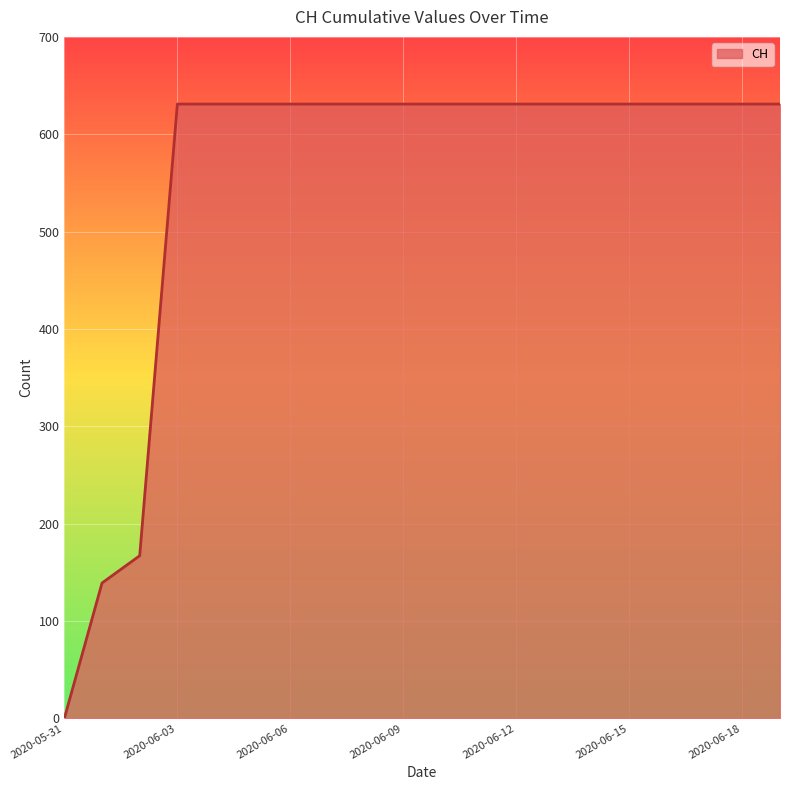

Reading right to left, list all the values displayed in this chart.

631	631	631	631	631	631	631	631	631	631	631	631	631	631	631	631	631	167	139	0